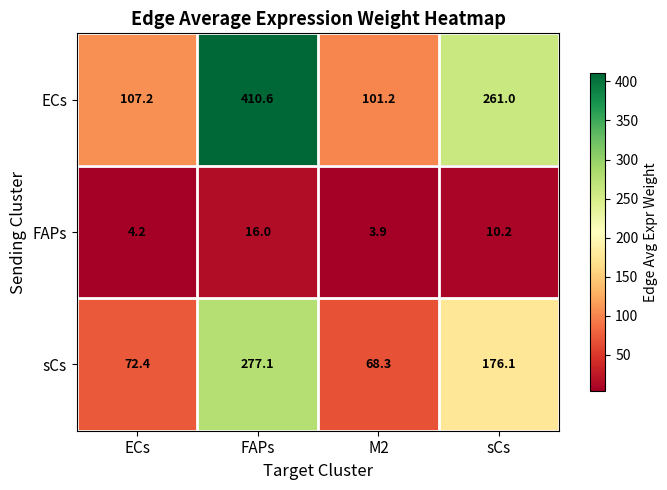

Rank the categories by FAPs value from highest to lowest.

FAPs, sCs, ECs, M2